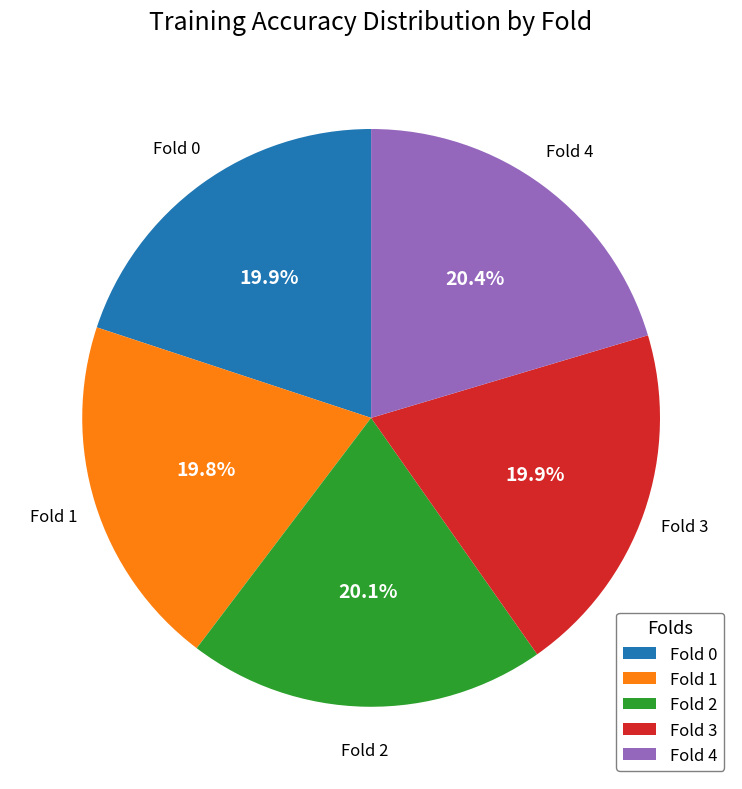

Is there a majority slice in this chart?

No